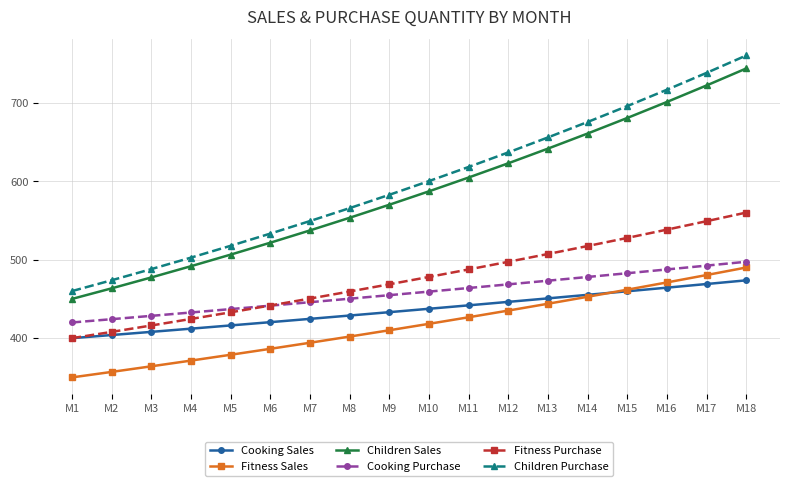

What is the value of the Children Sales point at the 1st from the left?

450.0